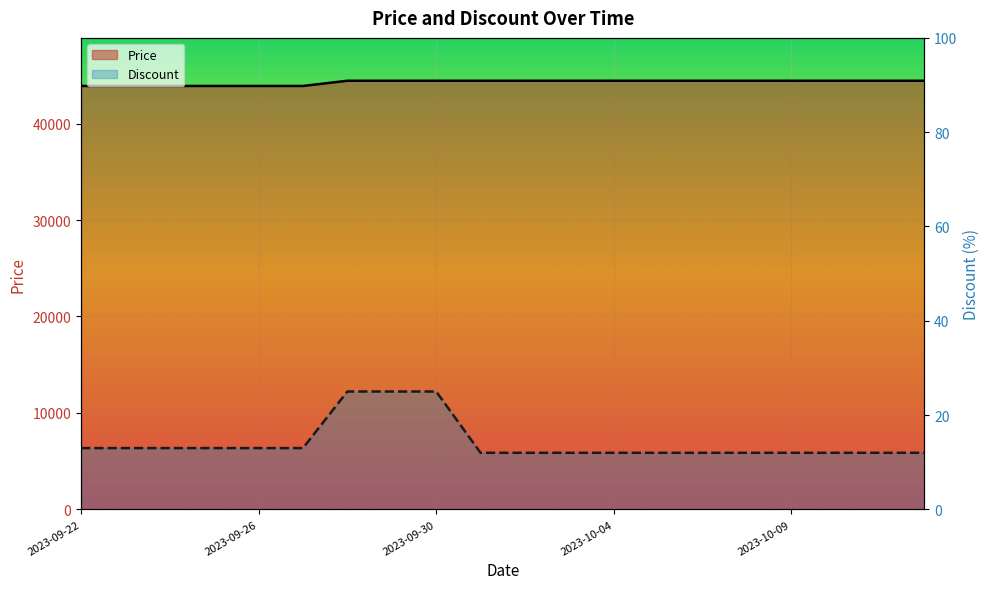

At which category is the sum across all series the highest?

6